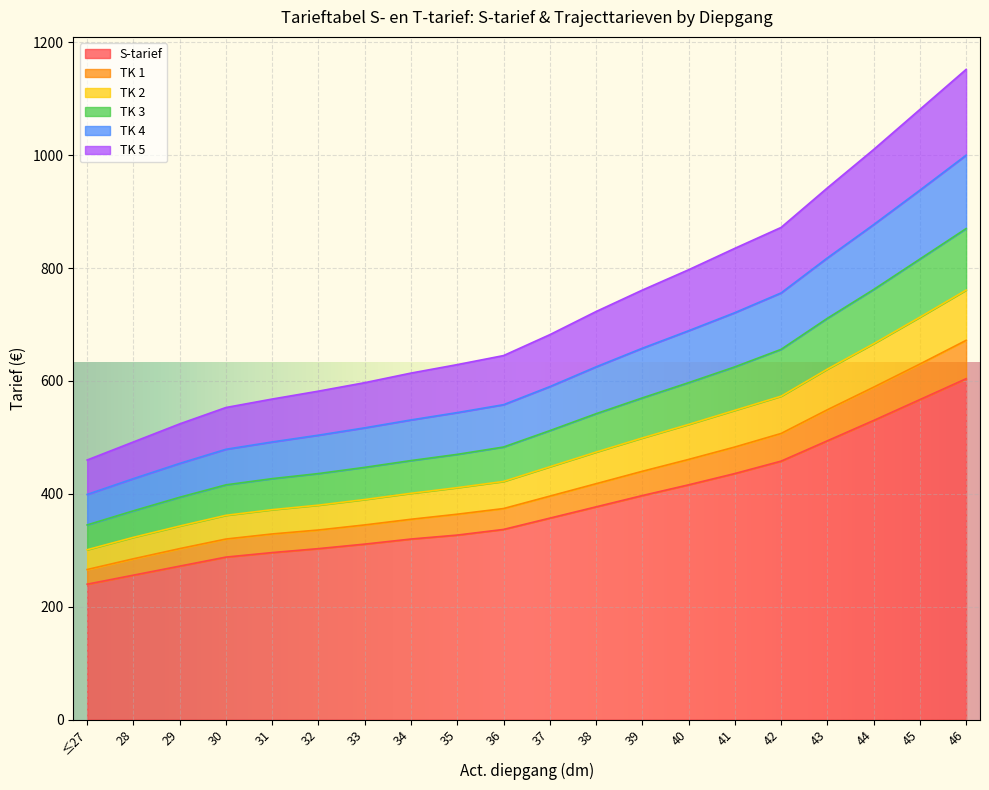

What is the lowest value of the S-tarief series?

240